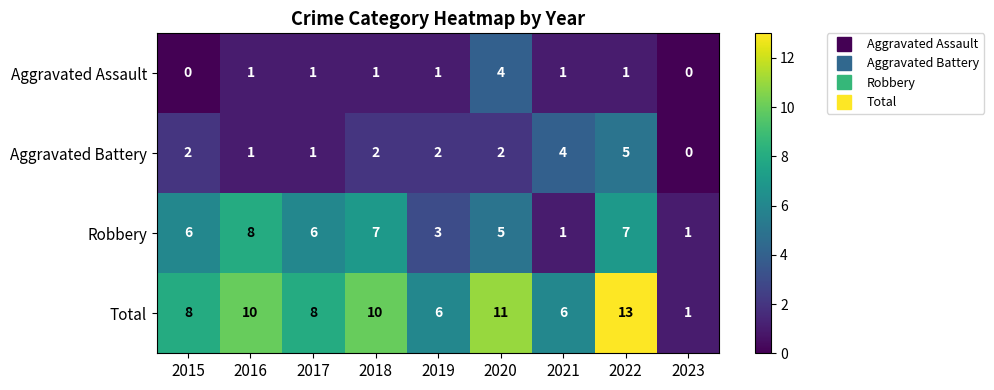

Rank the series by their maximum value, from lowest to highest.

Aggravated Assault, Aggravated Battery, Robbery, Total